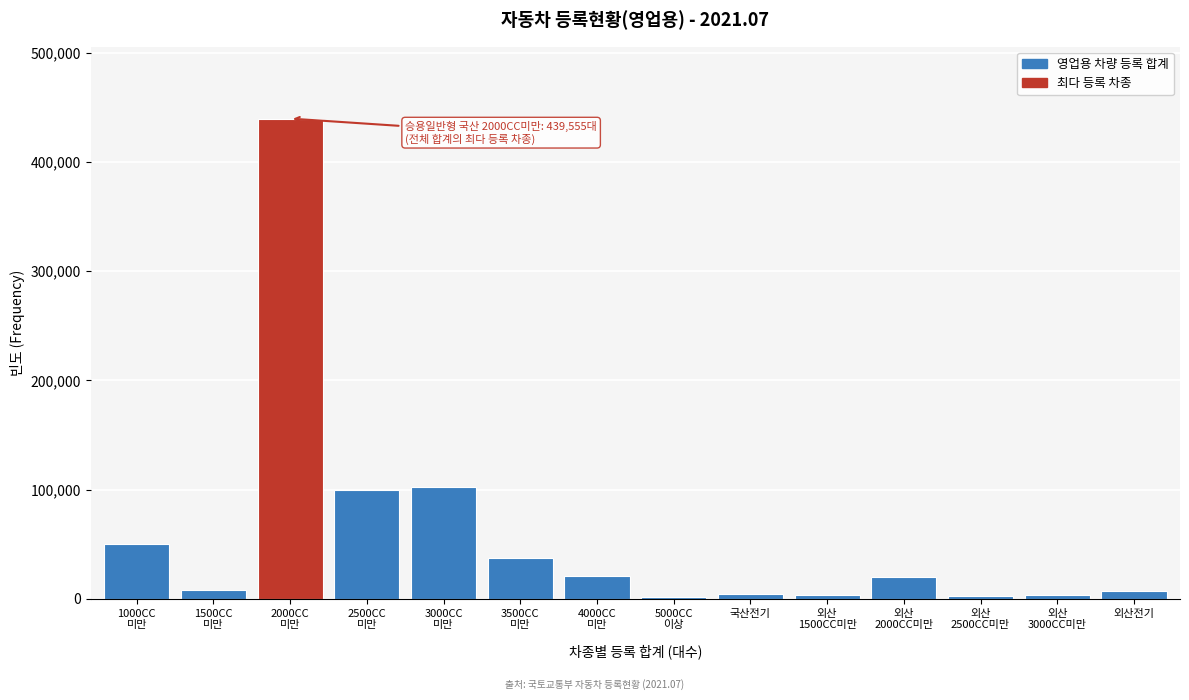

What is the greatest value displayed?

439555